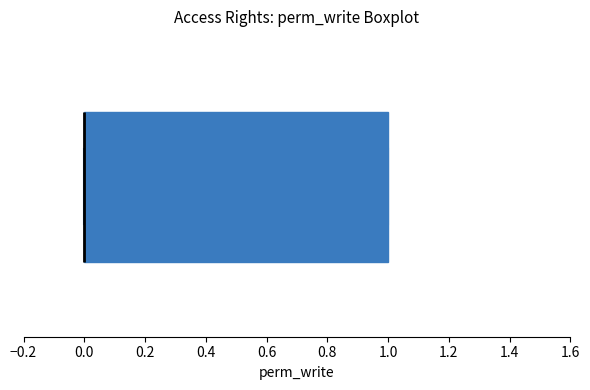

Read this box plot against the x-axis: the position of the median line, the range covered by the box, and the ends of both whiskers. The values are not printed on the chart, so give them approximately, as read against the axis.

median 0 (drawn on the box's left edge), box 0 to 1, whiskers 0 to 1